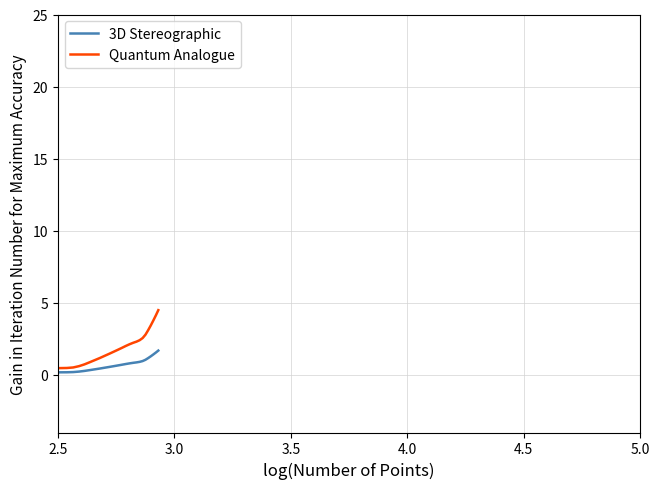

Which series ends up on top after the final intersection of 3D Stereographic and Quantum Analogue?

Quantum Analogue